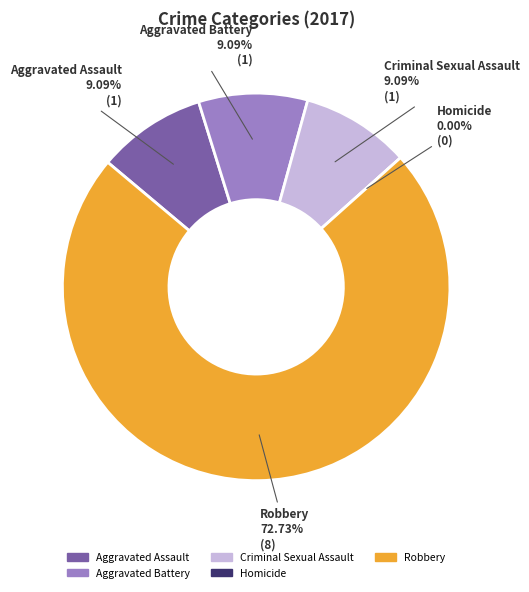

Which slice is the largest?

Robbery